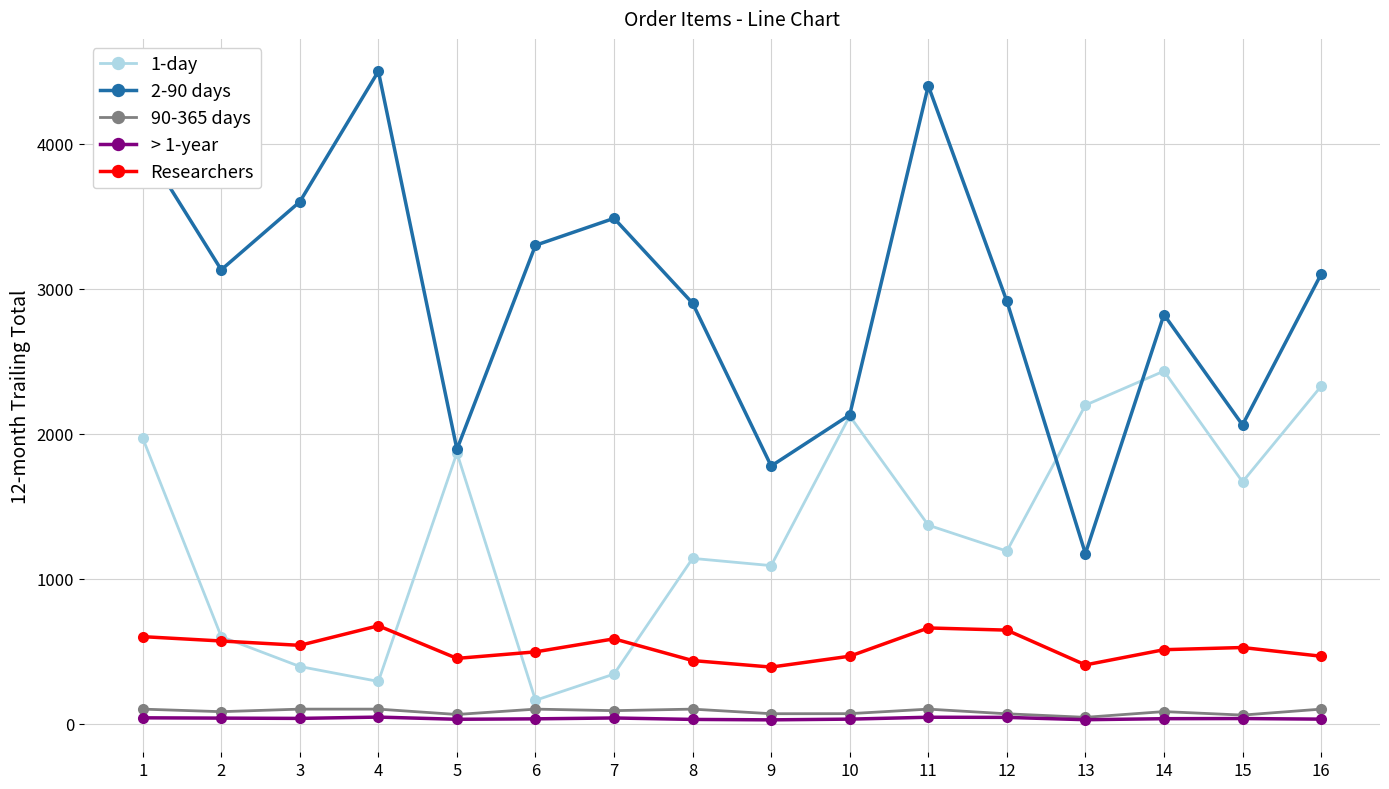

True or false: Researchers has a value of 405.6 at 1.

False